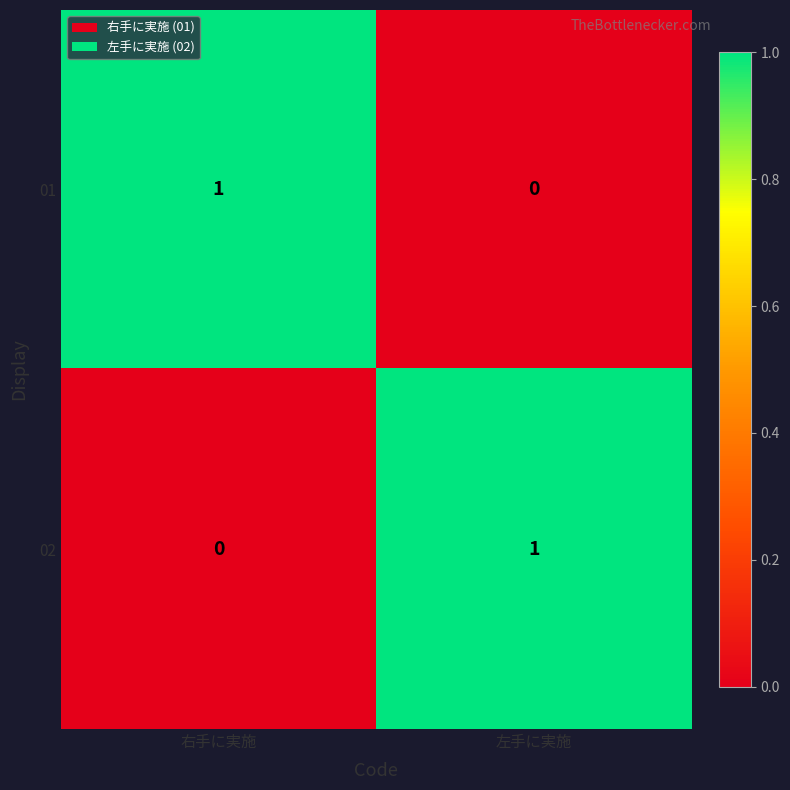

Which category has the lowest value in the 01 series?

左手に実施